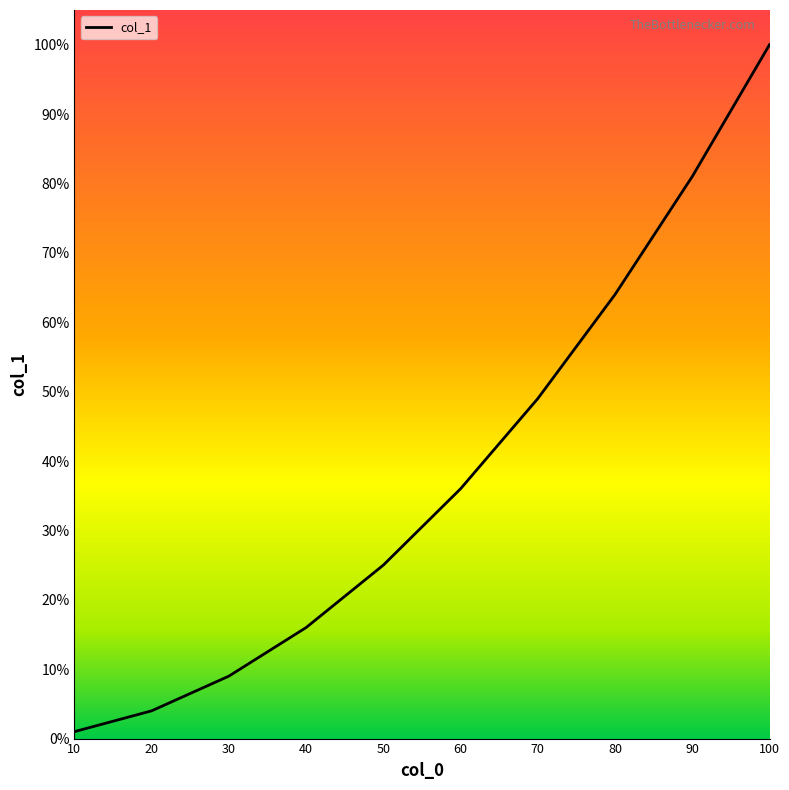

Does the chart have visible grid lines?

No